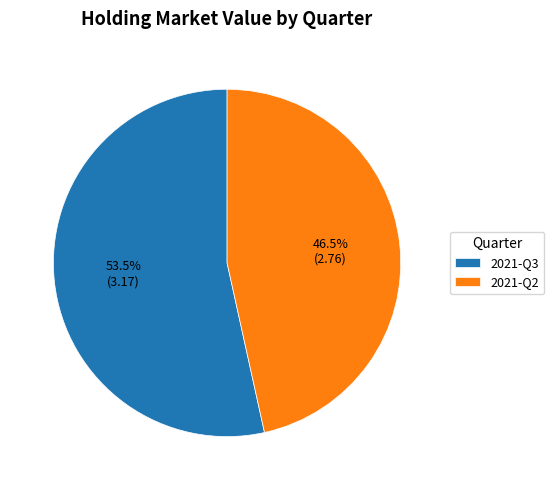

How much of the chart is everything except 2021-Q2?

53.5%